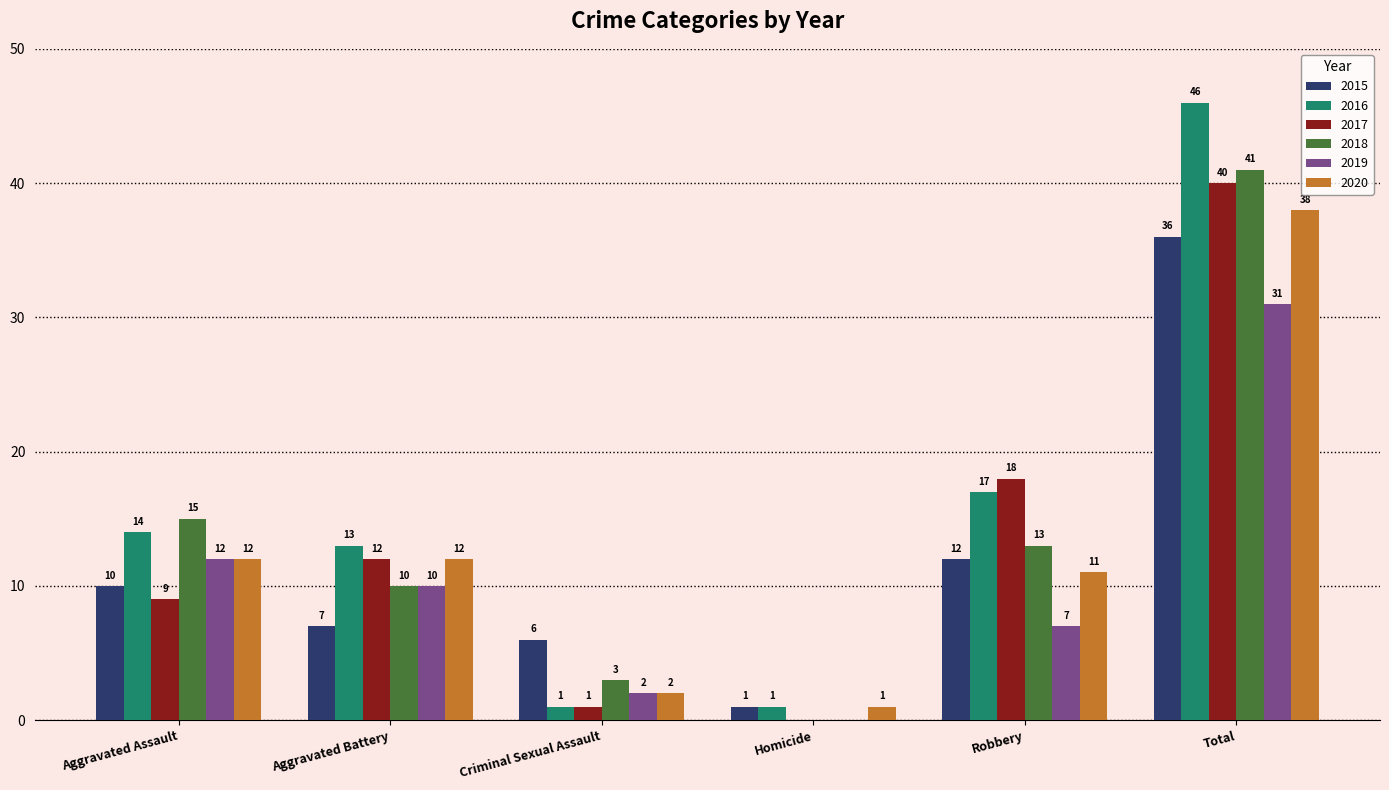

The value of 2016 at Robbery is 17. True or false?

True